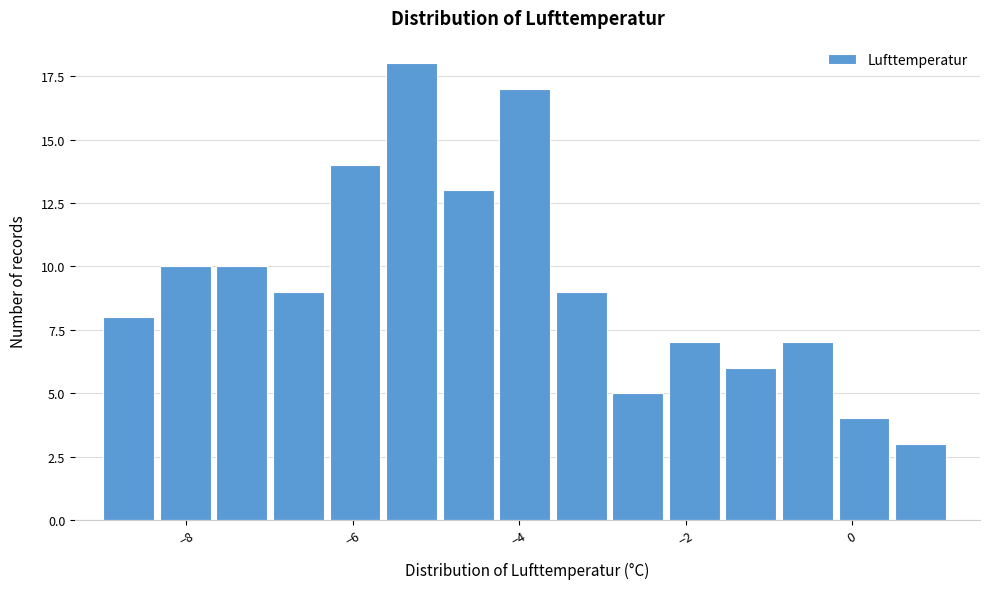

Read against the x-axis, roughly where is the centre of the tallest bar?

-5.2